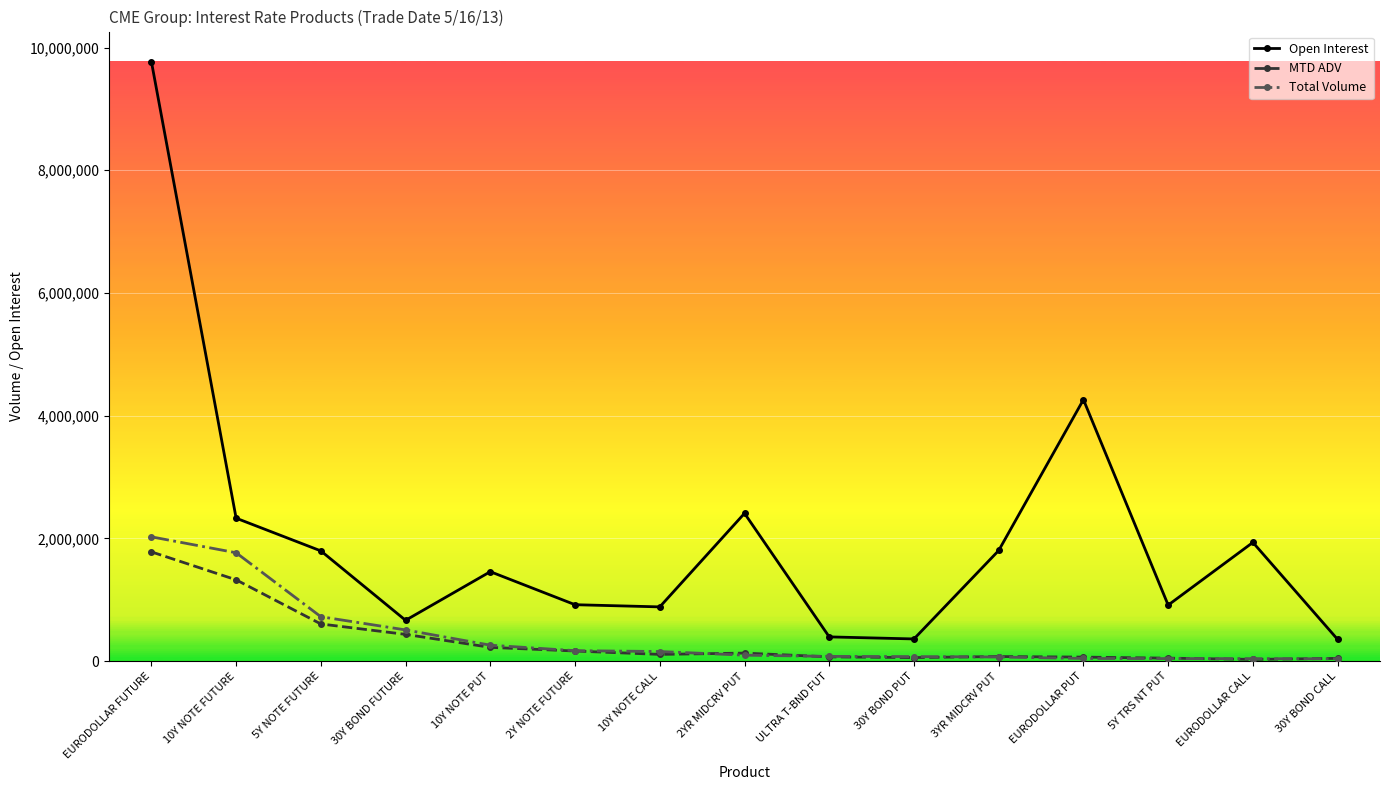

What is the maximum value shown in the chart?

9771877.0